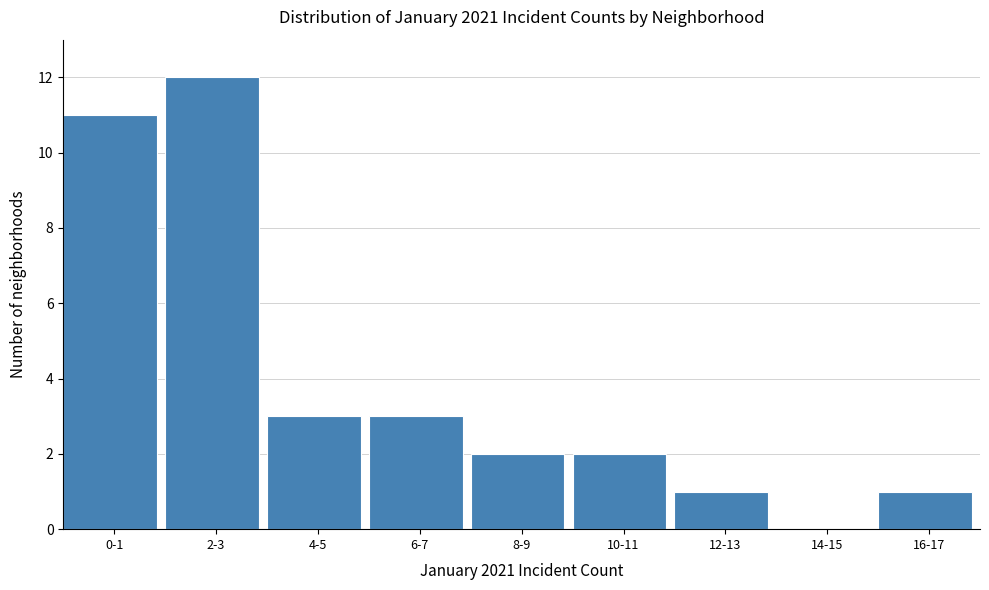

Reading right to left, transcribe all the data shown in this chart.

16-17=1	14-15=0	12-13=1	10-11=2	8-9=2	6-7=3	4-5=3	2-3=12	0-1=11